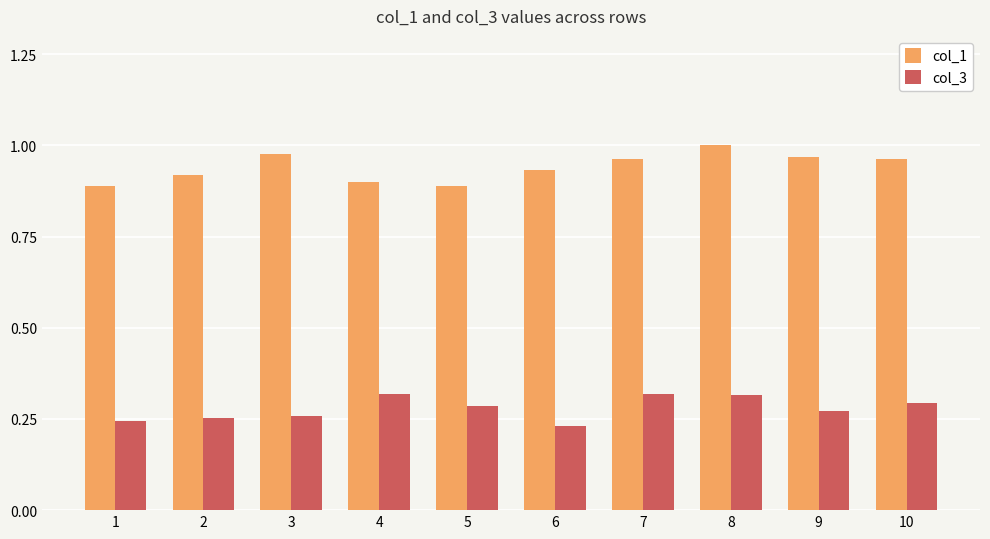

Rank the series at 9 from lowest to highest value.

col_3, col_1